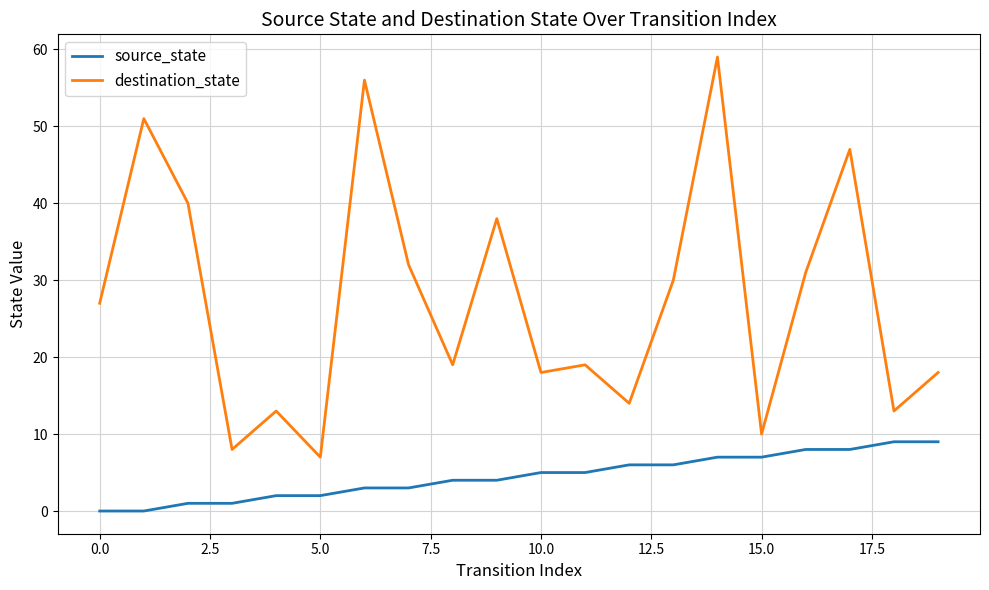

How many lines are shown in the chart?

2